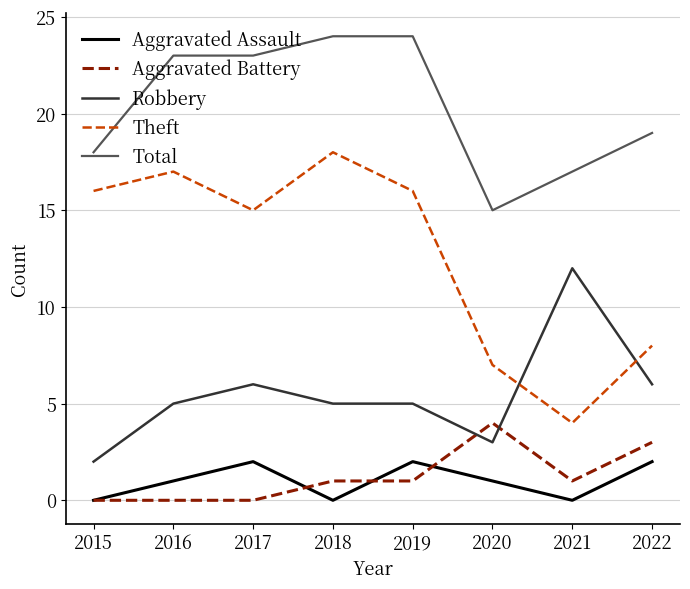

What are all the series names shown in the legend?

Aggravated Assault, Aggravated Battery, Robbery, Theft, Total